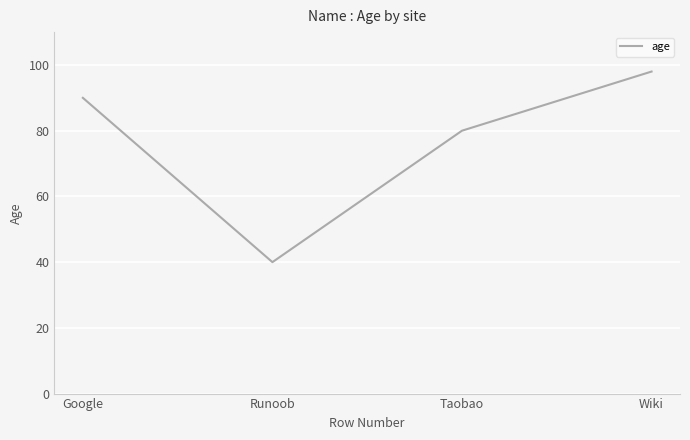

How many categories are shown in the chart?

4